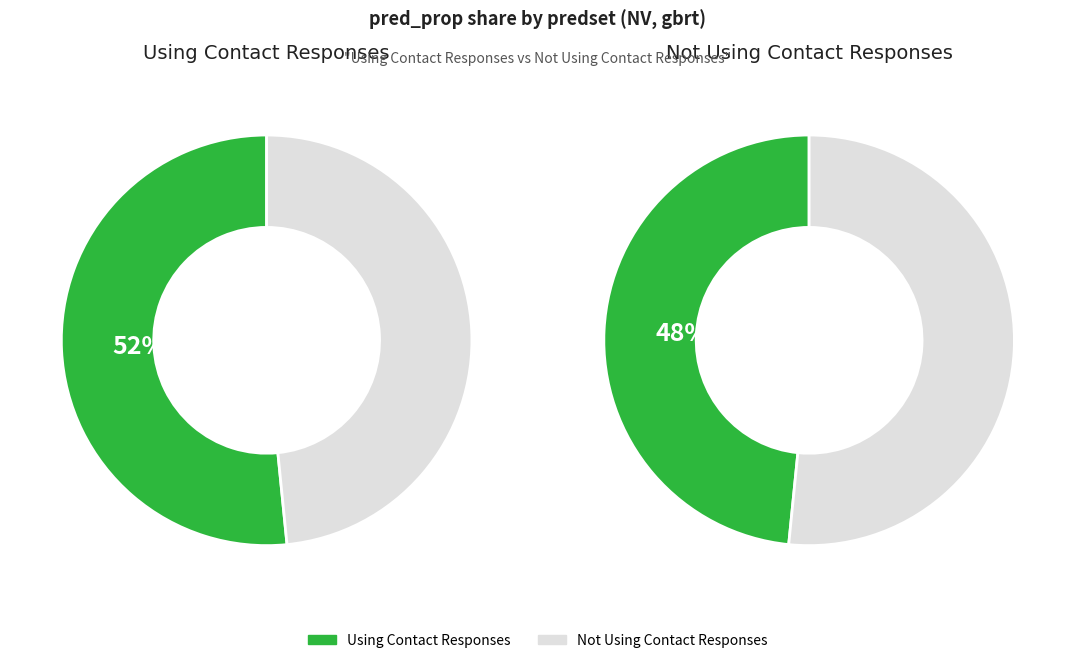

Between Not Using Contact Responses and Using Contact Responses, which is larger?

Not Using Contact Responses